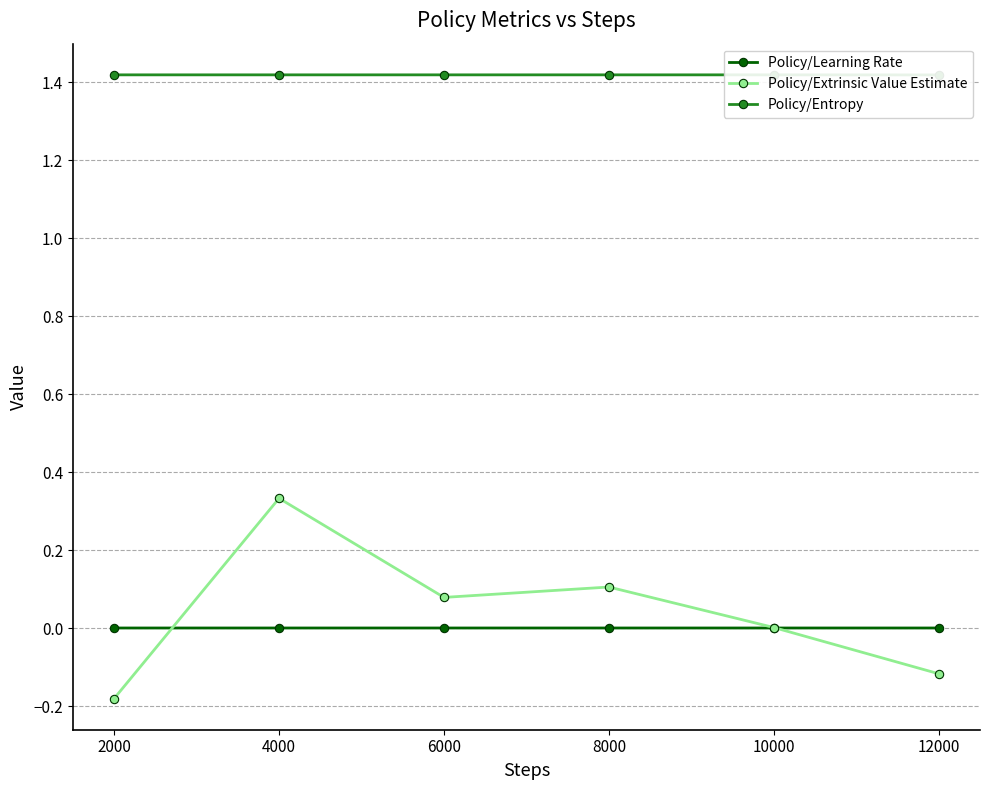

Between 6000 and 12000, which is larger?

6000